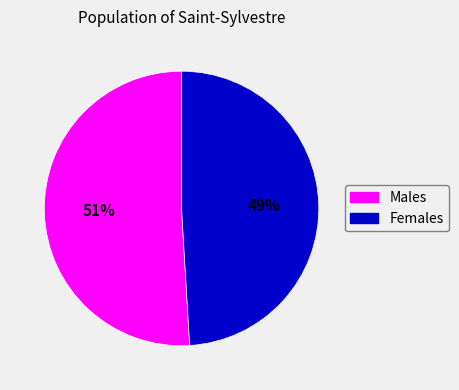

Is there any slice that represents more than half of the pie?

Yes